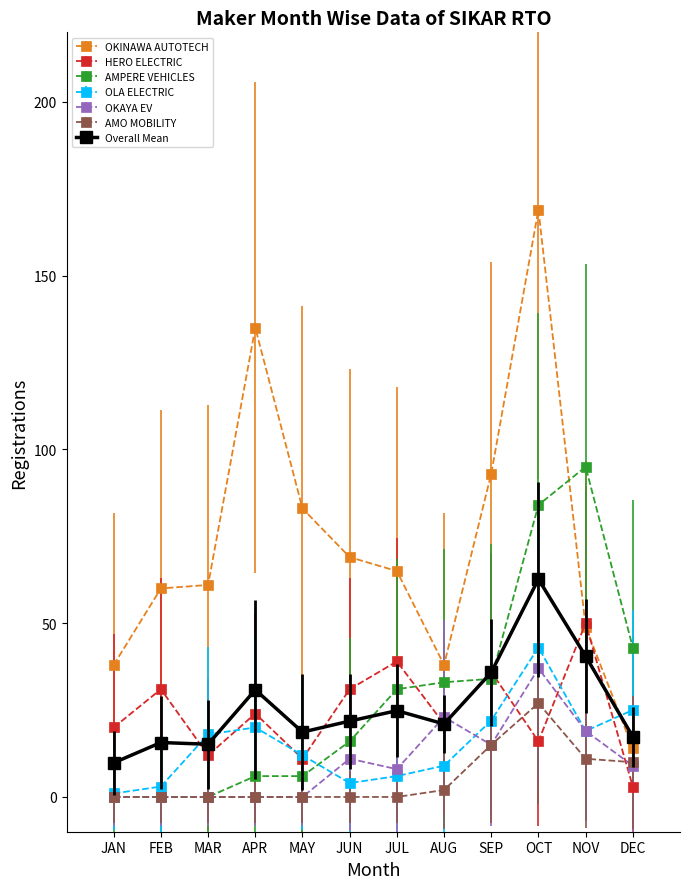

Between JAN and FEB, which series saw the biggest shift?

OKINAWA AUTOTECH